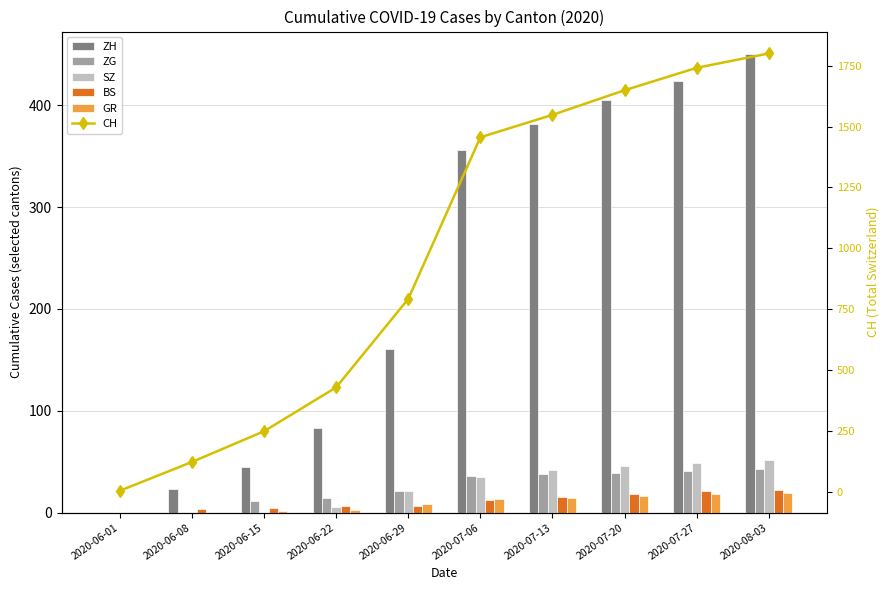

Reading left to right, list all the values displayed in this chart.

ZH: 0	23	45	83	161	356	382	405	424	450
ZG: 0	1	11	14	21	36	38	39	41	43
SZ: 0	0	1	6	21	35	42	46	49	52
BS: 0	4	5	7	7	12	15	18	21	22
GR: 0	1	2	3	8	13	14	16	18	19
CH: 6	124	250	430	793	1456	1548	1649	1741	1800